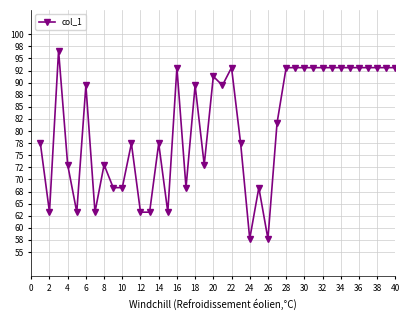

True or false: there are more than 1 points higher than both neighbors.

True